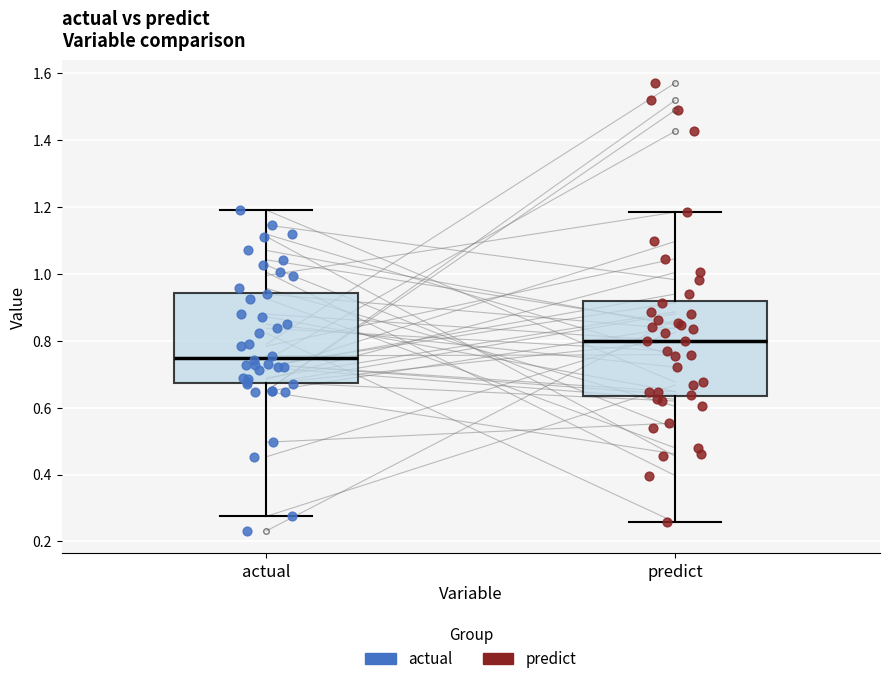

Where does the upper whisker of the box for actual end on the y-axis? The values are not printed on the chart, so give them approximately, as read against the axis.

1.20